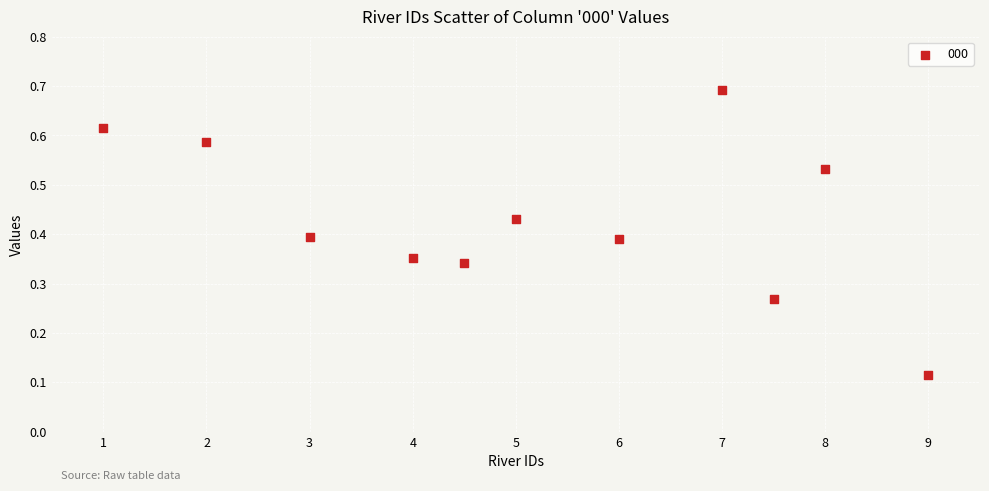

What is the range of X values (max minus min)?

8.0